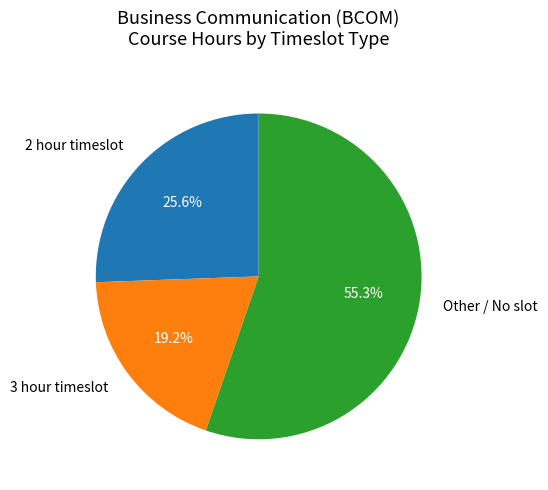

Is there a majority slice in this chart?

Yes